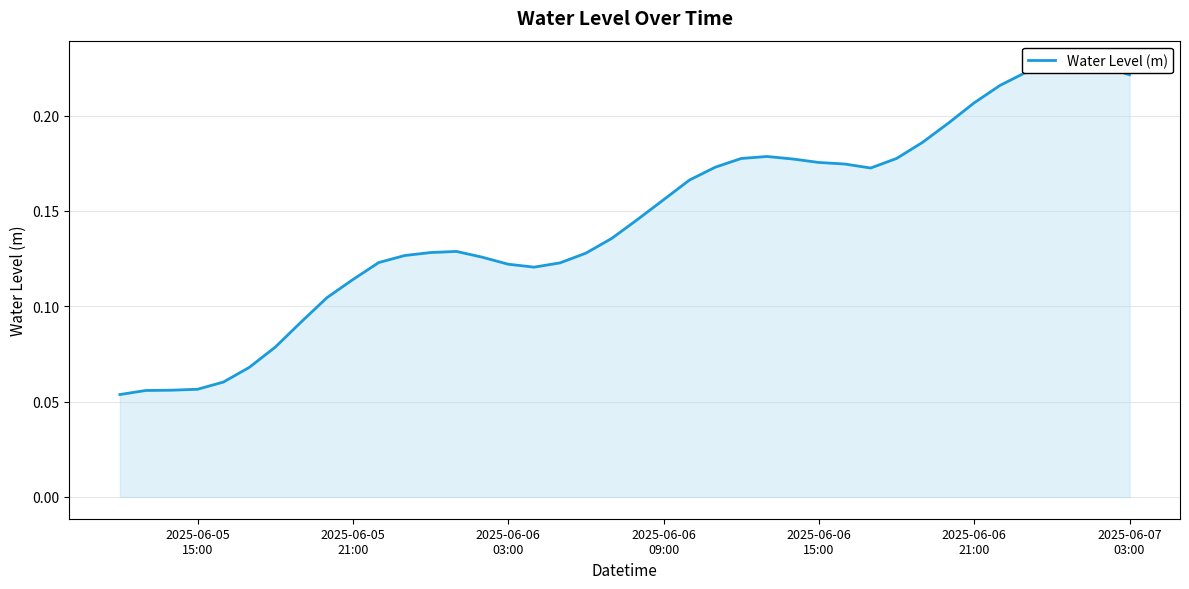

What is the difference between the maximum and minimum values?

0.2